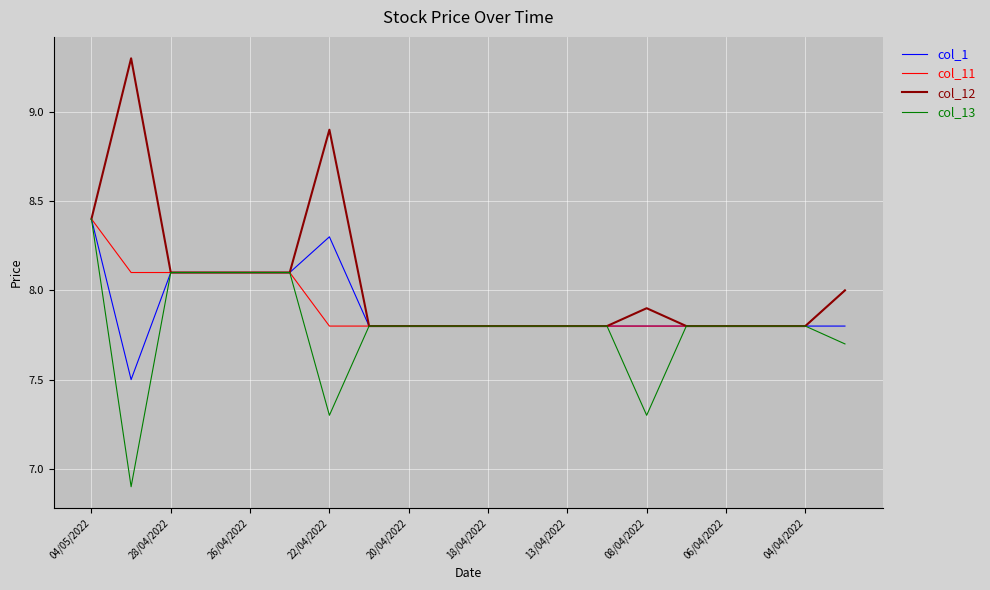

What is the average value of the col_12 series?

8.0